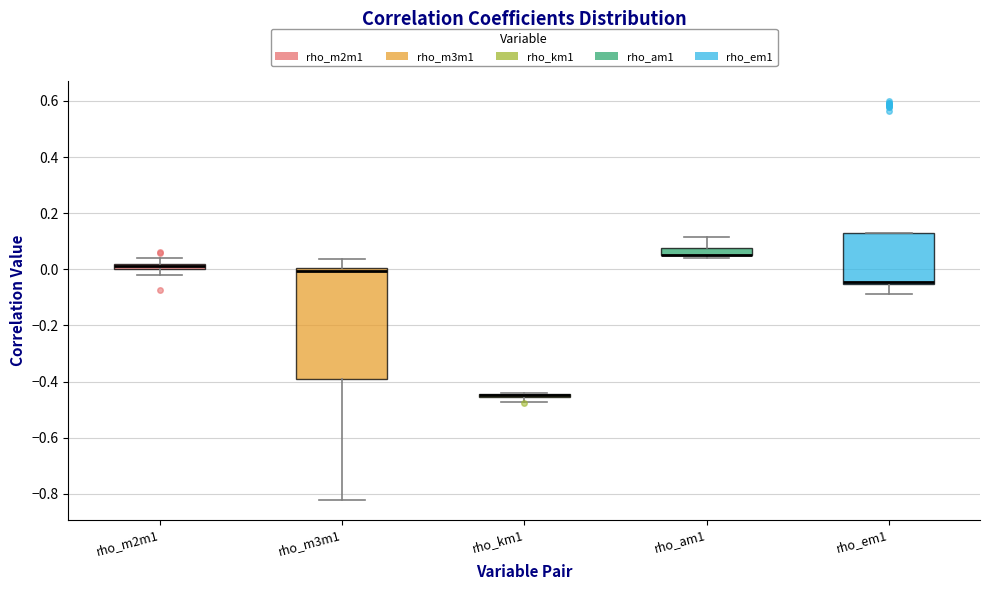

Where does the lower whisker of the box for rho_em1 end on the y-axis? The values are not printed on the chart, so give them approximately, as read against the axis.

-0.08